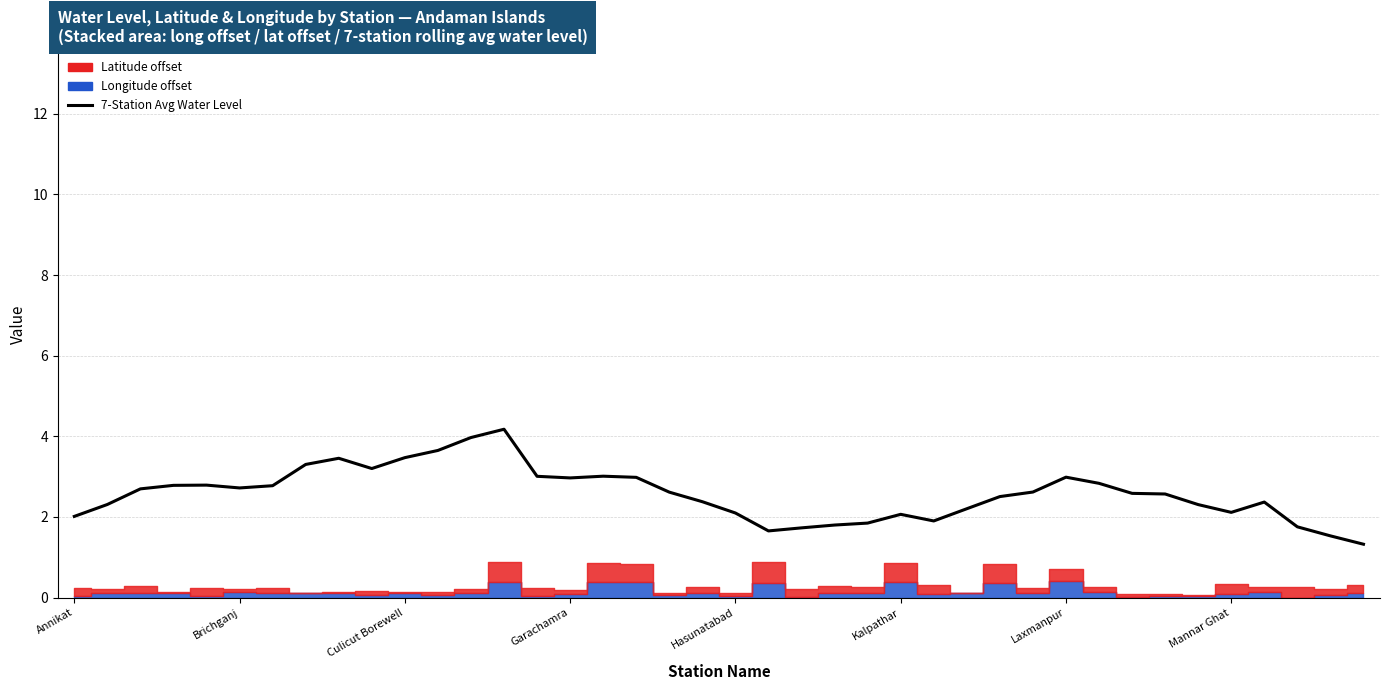

Rank the categories by value from lowest to highest.

39, 38, 21, 22, 37, 23, 24, 26, Annikat, 25, 20, 35, 27, 34, Brichganj, 36, 19, 28, 33, 32, 18, 29, Culicut Borewell, Kalpathar, Laxmanpur, Garachamra, Hasunatabad, 31, 15, 17, 30, 14, 16, 9, Mannar Ghat, 8, 10, 11, 12, 13